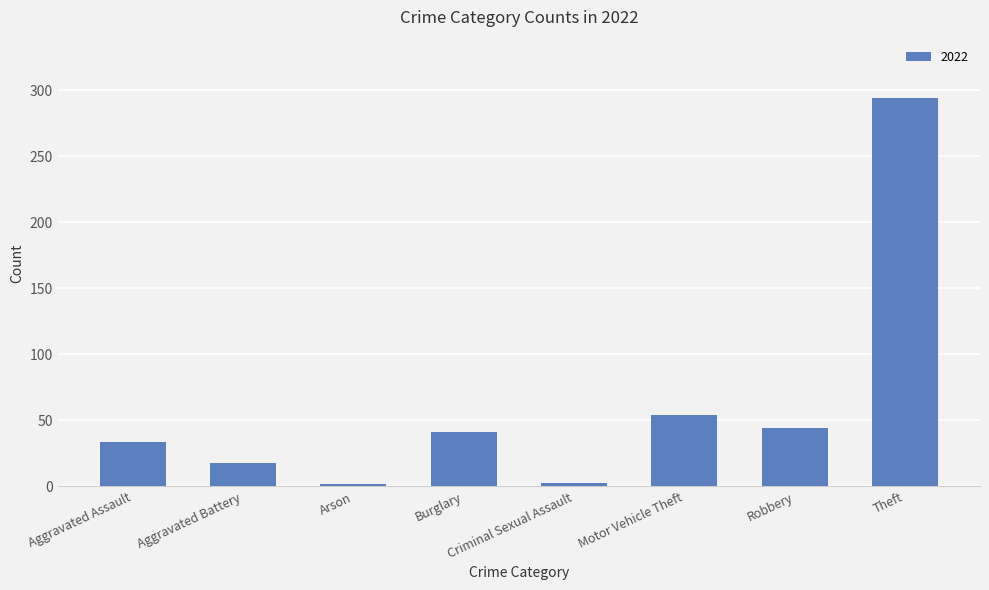

What is the ratio of the value at Aggravated Assault to the value at Robbery?

0.8